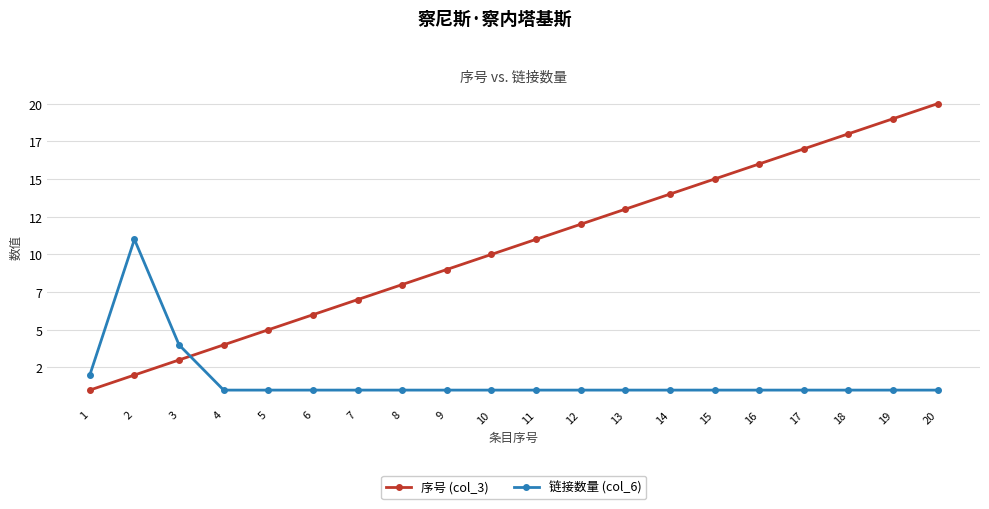

Which series has the largest total across all categories?

序号 (col_3)